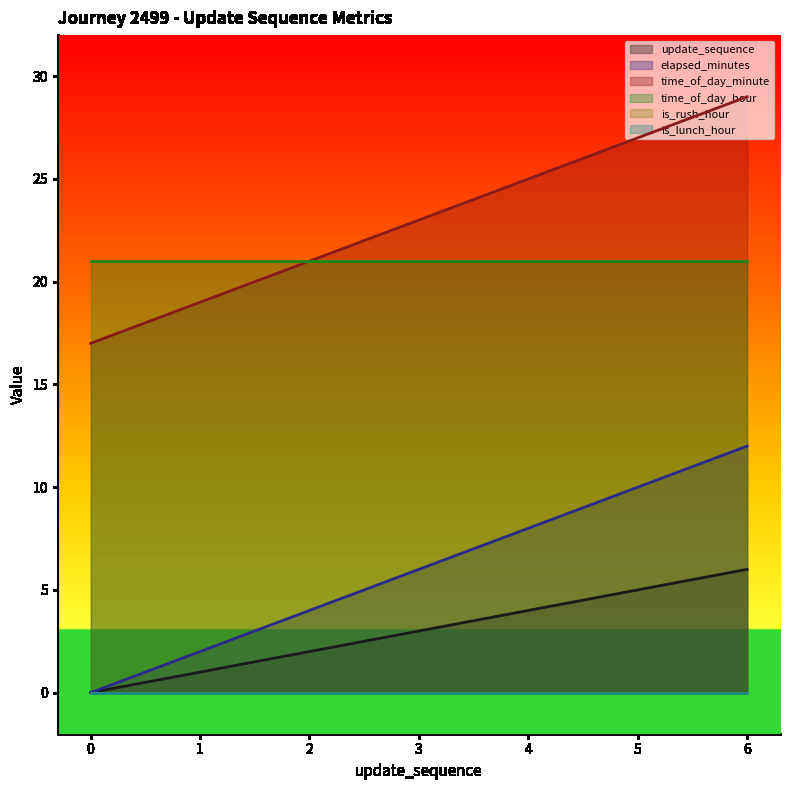

The time_of_day_minute series shows 27 at 5. True or false?

True